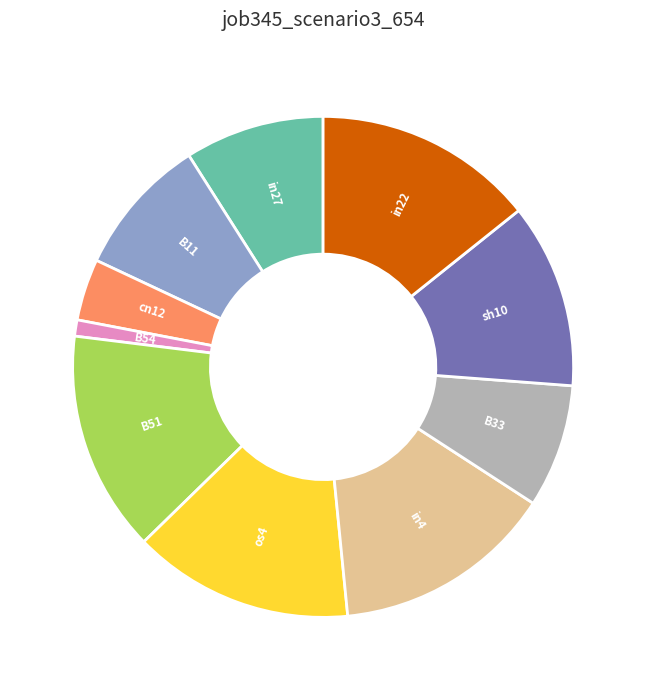

Count the number of slices in the pie.

10